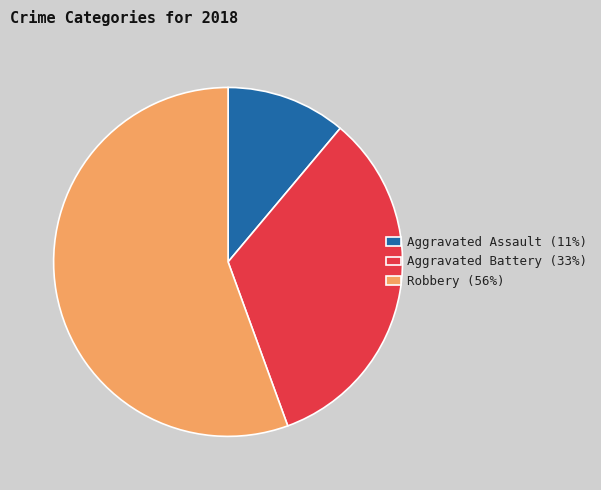

Which has a higher value, Aggravated Assault (11%) or Robbery (56%)?

Robbery (56%)